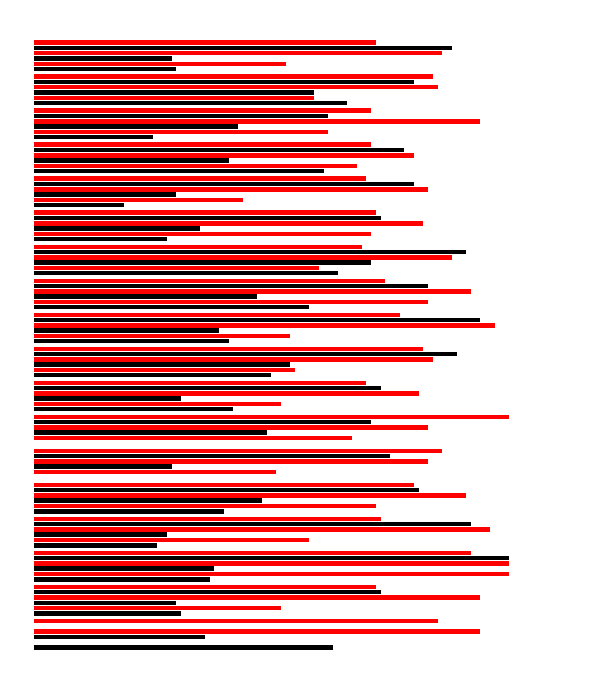

Count the number of data series in this chart.

6